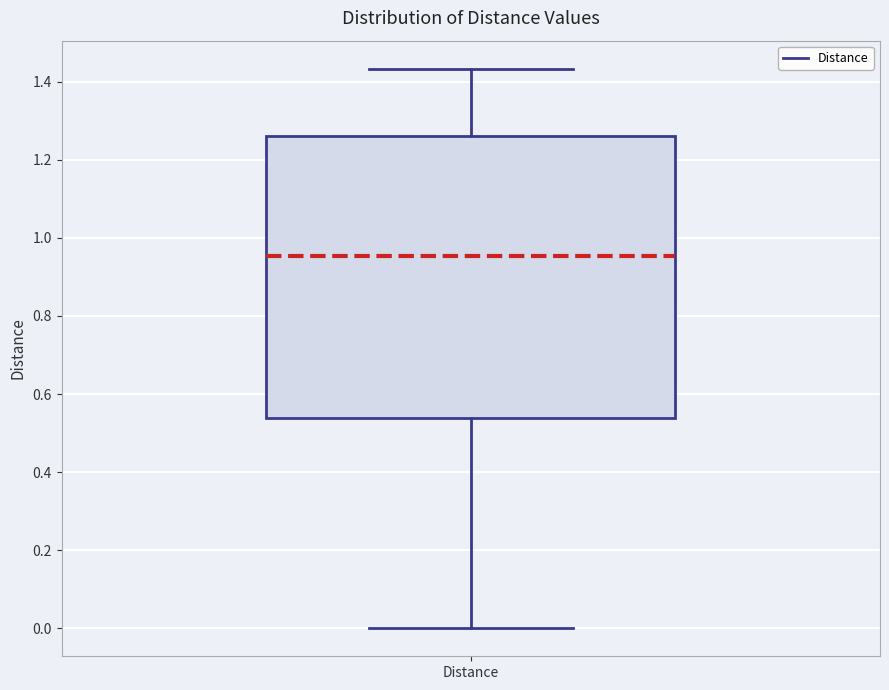

Where does the lower whisker of the box for Distance end on the y-axis? The values are not printed on the chart, so give them approximately, as read against the axis.

0.00